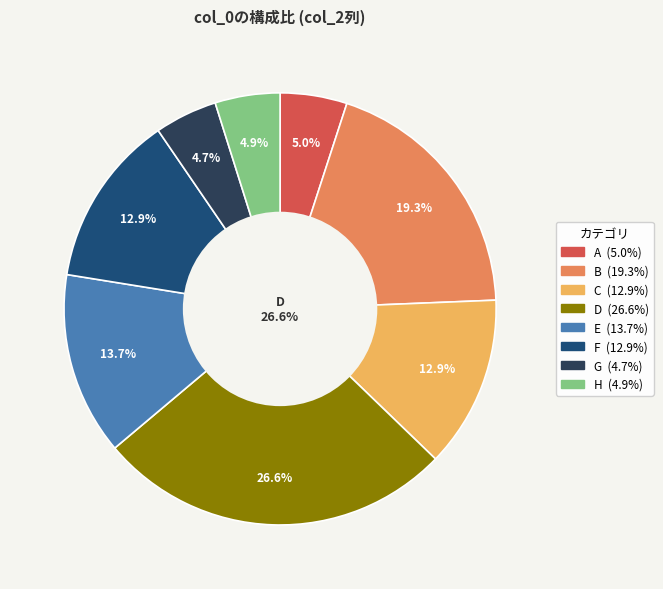

Which category has the biggest portion of the pie?

D